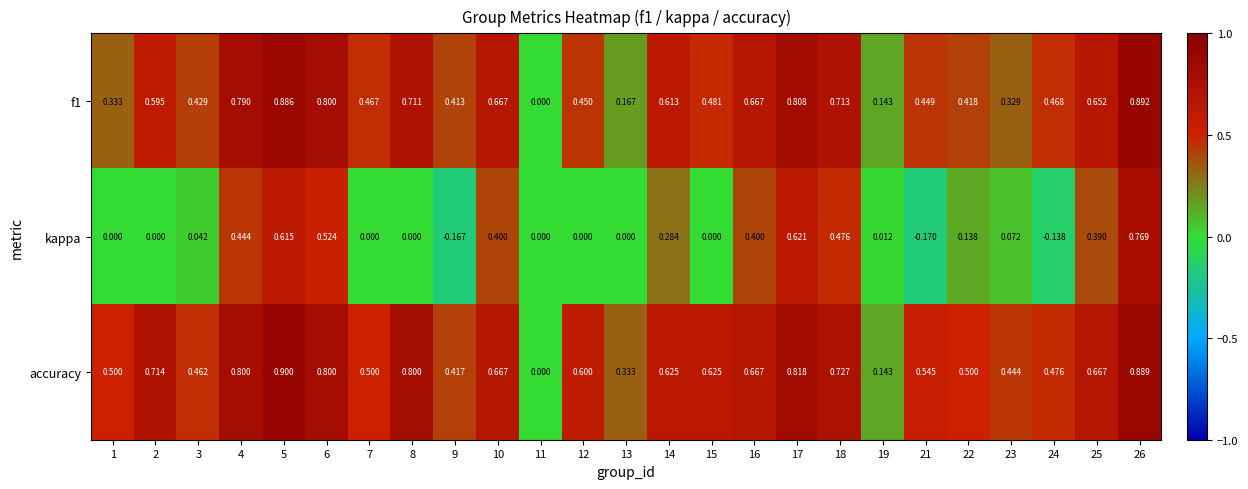

Between 16 and 24, which series saw the biggest shift?

kappa